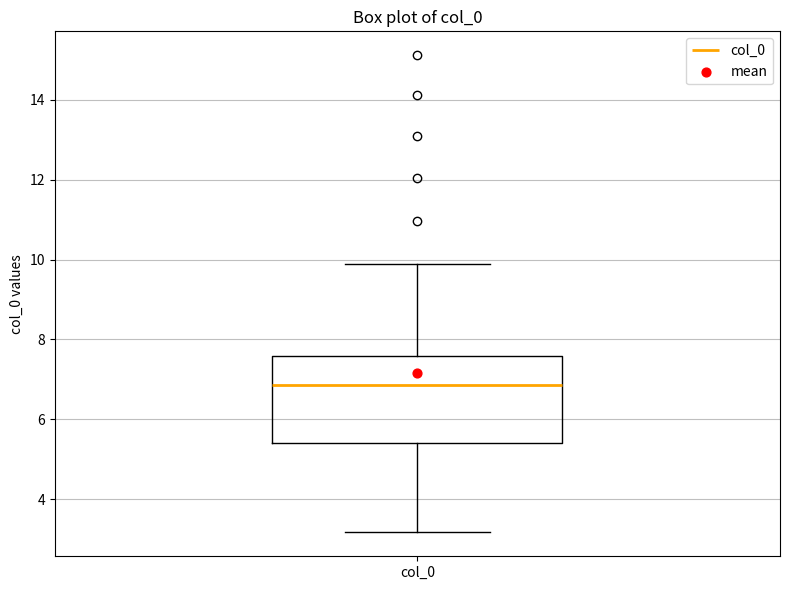

Read this box plot against the y-axis: the position of the median line, the range covered by the box, and the ends of both whiskers. The values are not printed on the chart, so give them approximately, as read against the axis.

median 6.8, box 5.4 to 7.6, whiskers 3.2 to 10.0